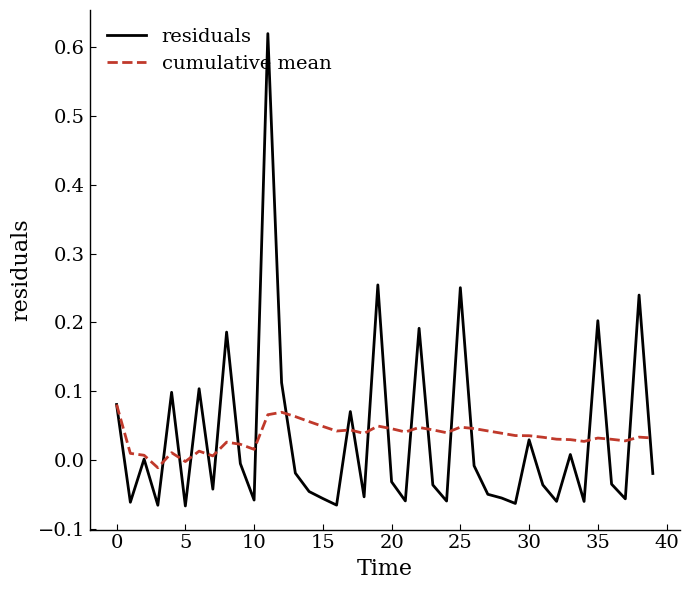

Which series has the largest range (max minus min)?

residuals